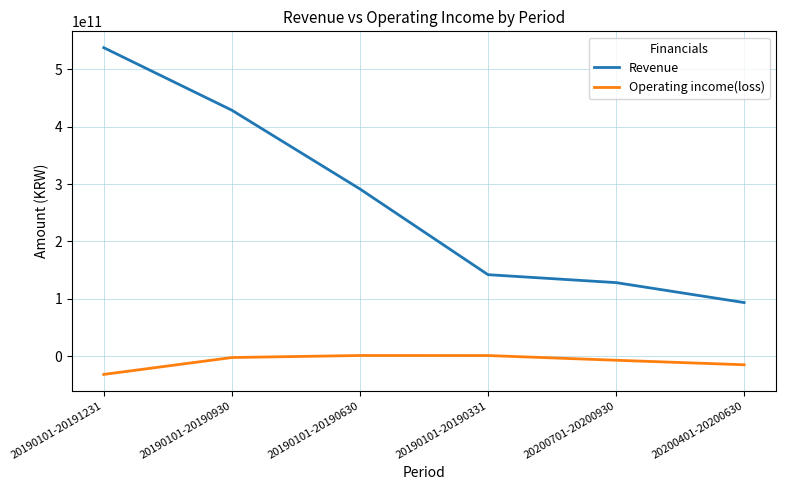

True or false: Revenue and Operating income(loss) cross at least once.

False